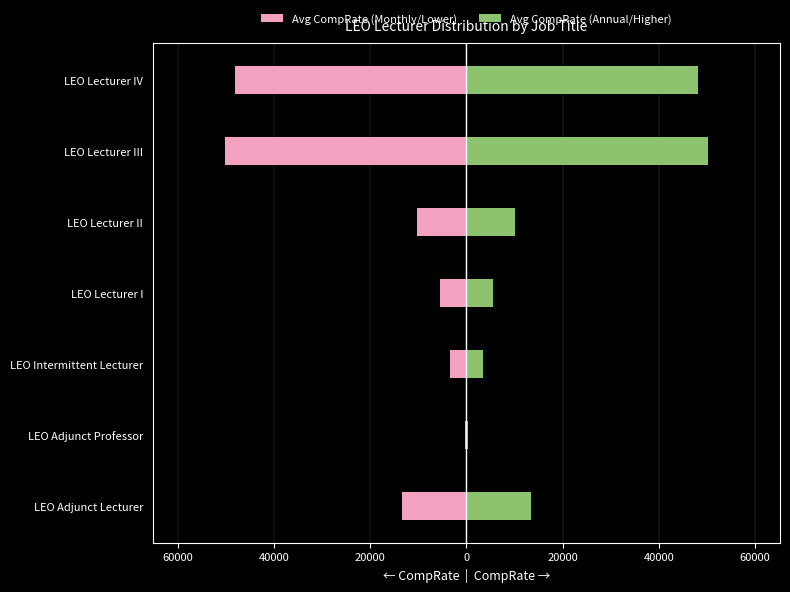

What is the difference between the second highest and second lowest values in the Avg CompRate (Monthly/Lower) series?

44699.5